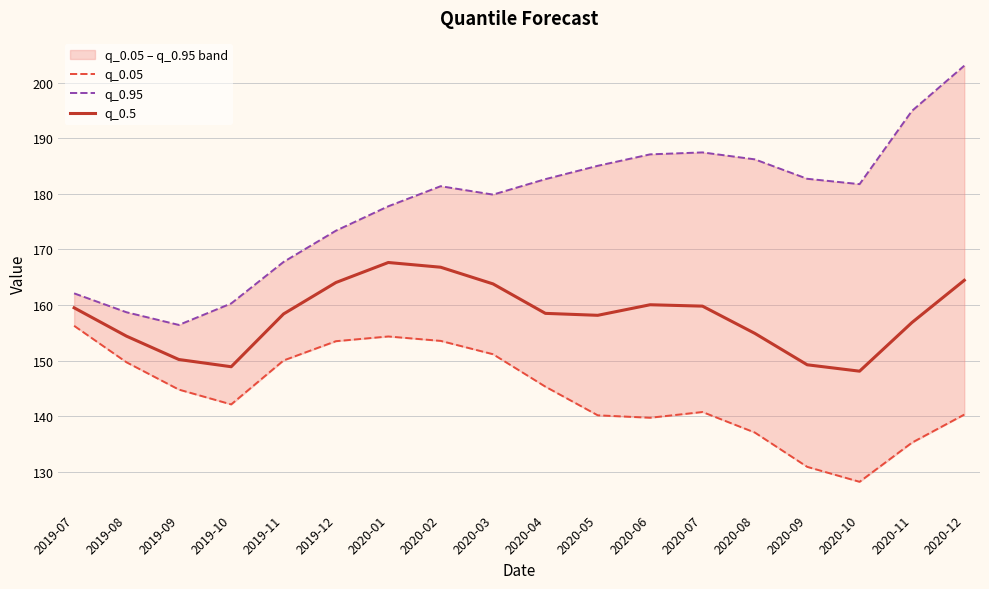

What is the sum of all q_0.05 values?

2593.1